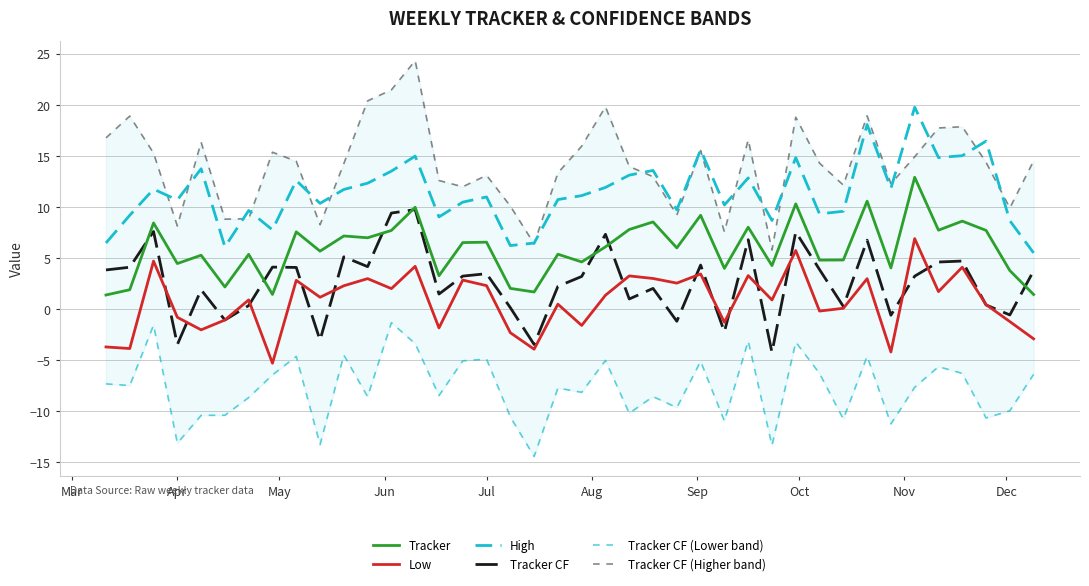

What is the lowest value of the High series?

5.5